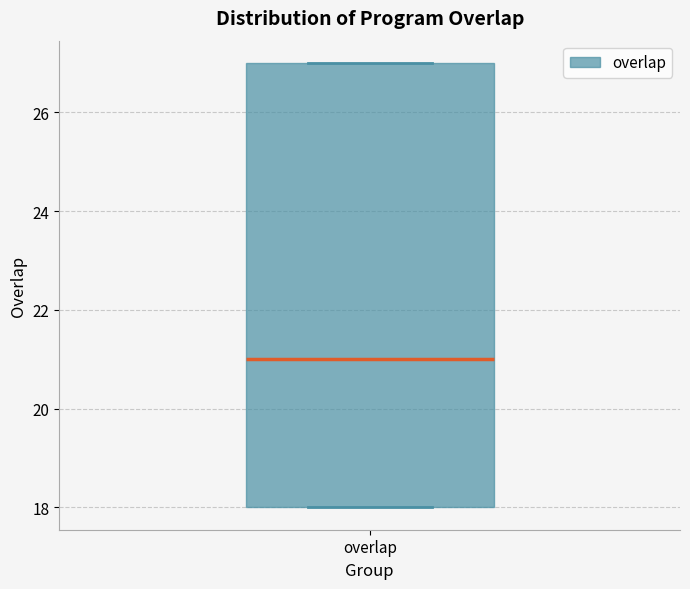

Where is the upper edge of the box for overlap on the y-axis? The values are not printed on the chart, so give them approximately, as read against the axis.

27